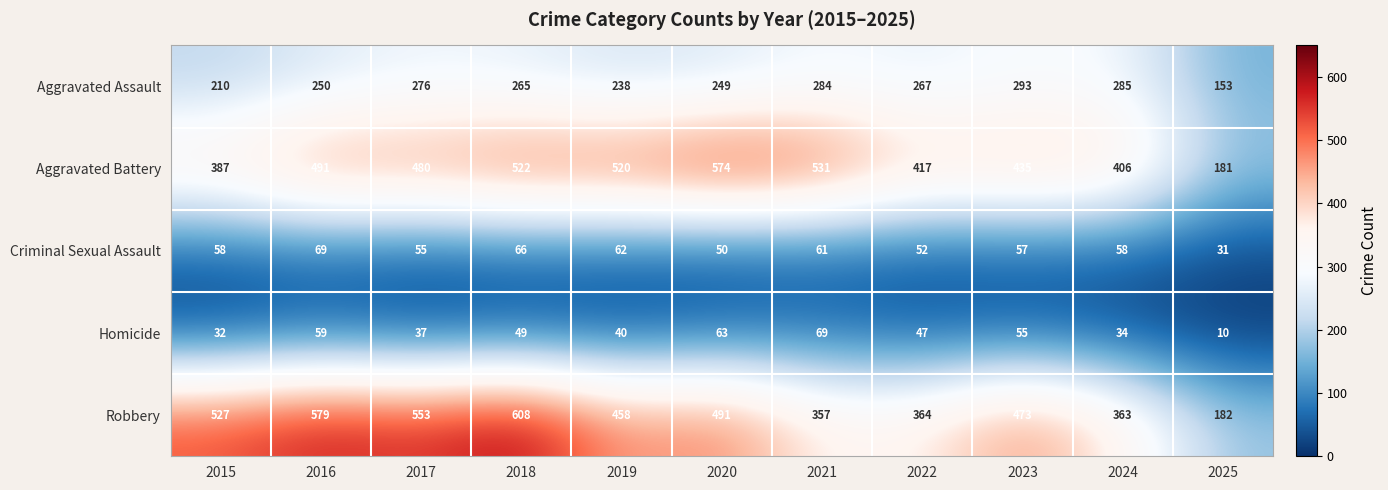

How many categories are shown in the chart?

11